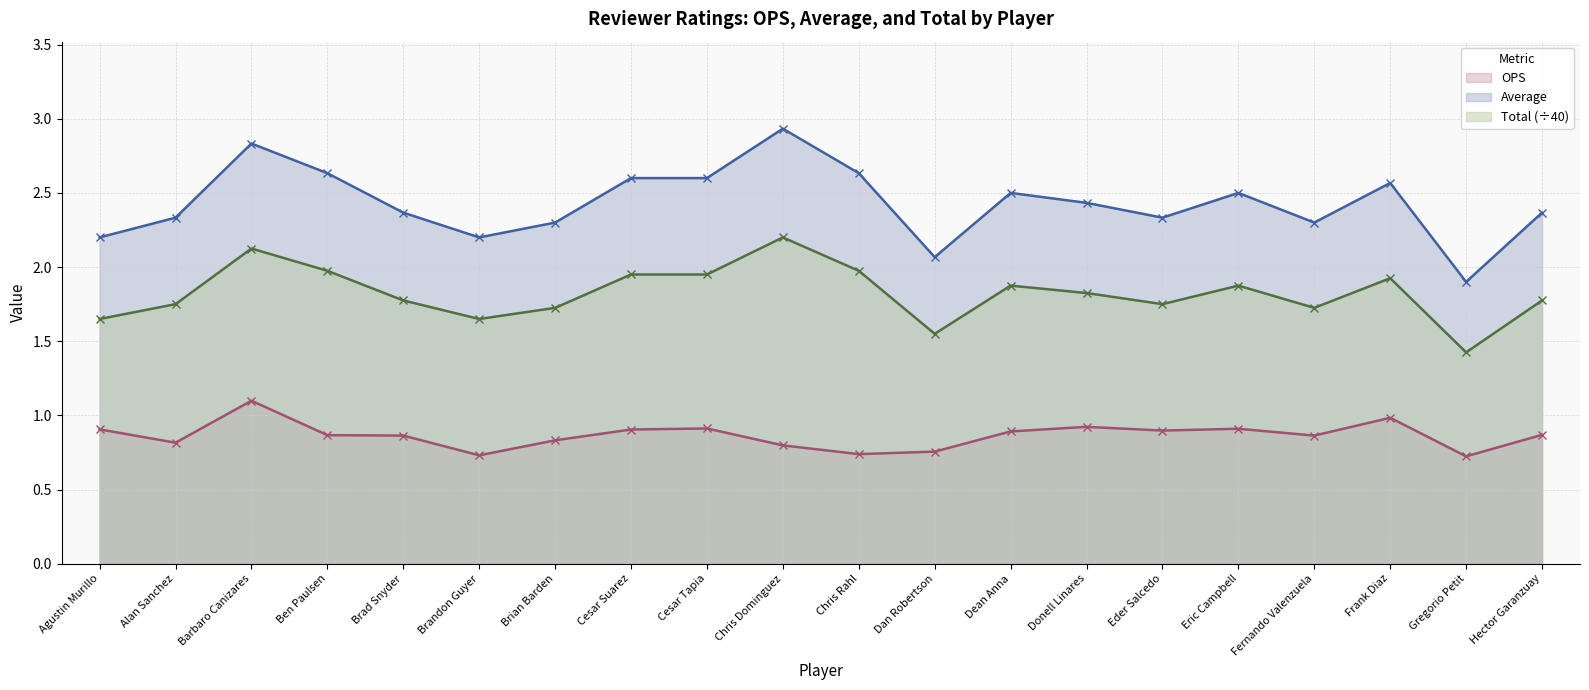

Reading left to right, transcribe all the data shown in this chart.

OPS: 0.9	0.8	1.1	0.9	0.9	0.7	0.8	0.9	0.9	0.8	0.7	0.8	0.9	0.9	0.9	0.9	0.9	1.0	0.7	0.9
Average: 2.2	2.3	2.8	2.6	2.4	2.2	2.3	2.6	2.6	2.9	2.6	2.1	2.5	2.4	2.3	2.5	2.3	2.6	1.9	2.4
Total: 1.6	1.8	2.1	2.0	1.8	1.6	1.7	1.9	1.9	2.2	2.0	1.6	1.9	1.8	1.8	1.9	1.7	1.9	1.4	1.8